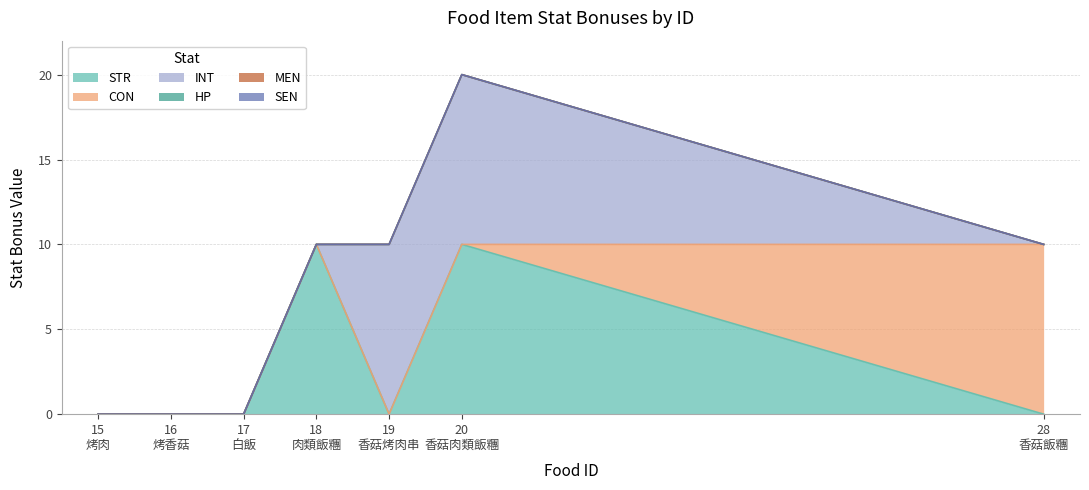

Reading left to right, list all the values displayed in this chart.

STR: 15
烤肉=0	16
烤香菇=0	17
白飯=0	18
肉類飯糰=10	19
香菇烤肉串=0	20
香菇肉類飯糰=10	28
香菇飯糰=0
CON: 15
烤肉=0	16
烤香菇=0	17
白飯=0	18
肉類飯糰=0	19
香菇烤肉串=0	20
香菇肉類飯糰=0	28
香菇飯糰=10
INT: 15
烤肉=0	16
烤香菇=0	17
白飯=0	18
肉類飯糰=0	19
香菇烤肉串=10	20
香菇肉類飯糰=10	28
香菇飯糰=0
HP: 15
烤肉=0	16
烤香菇=0	17
白飯=0	18
肉類飯糰=0	19
香菇烤肉串=0	20
香菇肉類飯糰=0	28
香菇飯糰=0
MEN: 15
烤肉=0	16
烤香菇=0	17
白飯=0	18
肉類飯糰=0	19
香菇烤肉串=0	20
香菇肉類飯糰=0	28
香菇飯糰=0
SEN: 15
烤肉=0	16
烤香菇=0	17
白飯=0	18
肉類飯糰=0	19
香菇烤肉串=0	20
香菇肉類飯糰=0	28
香菇飯糰=0